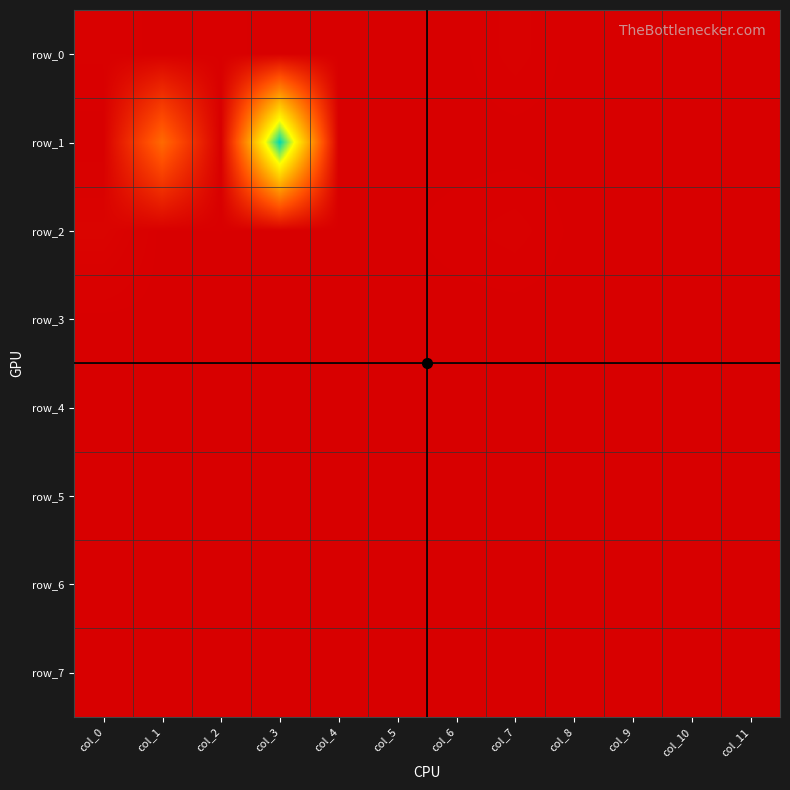

Reading left to right, what are all the values shown in this chart?

row_0: 11.0	0.0	7.0	0.0	1.0	1.0	1.0	13.0	1.0	1.0	1.0	0.0
row_1: 0.0	1000.0	0.0	3000.0	0.0	0.0	0.0	0.0	0.0	0.0	0.0	0.0
row_2: 43.0	0.0	4.0	0.0	1.0	2.0	7.5	13.0	2.0	1.0	-2.0	0.0
row_3: 1.0	0.0	1.0	0.0	0.0	0.0	0.0	0.0	0.0	0.0	0.0	0.0
row_4: 0.0	0.0	1.0	0.0	0.0	0.0	0.0	0.0	0.0	0.0	0.0	0.0
row_5: 0.0	0.0	0.0	0.0	1.0	1.0	1.0	0.0	1.0	1.0	0.0	0.0
row_6: 0.0	0.0	0.0	0.0	0.0	0.0	0.0	0.0	0.0	0.0	0.0	0.0
row_7: 0.0	0.0	0.0	0.0	0.0	0.0	0.0	0.0	0.0	0.0	0.0	0.0